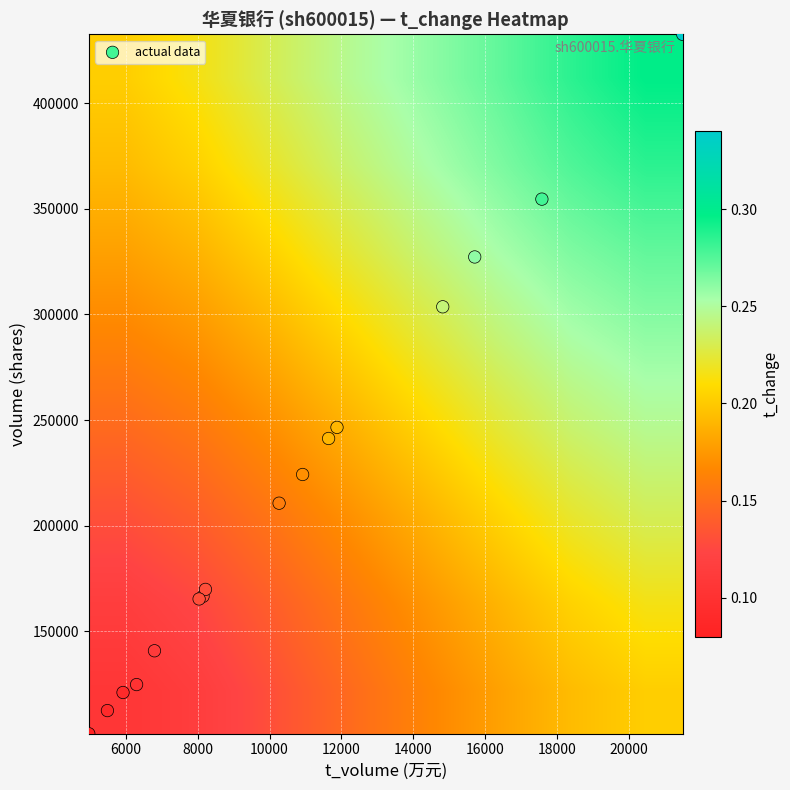

Which series has the largest total across all categories?

volume